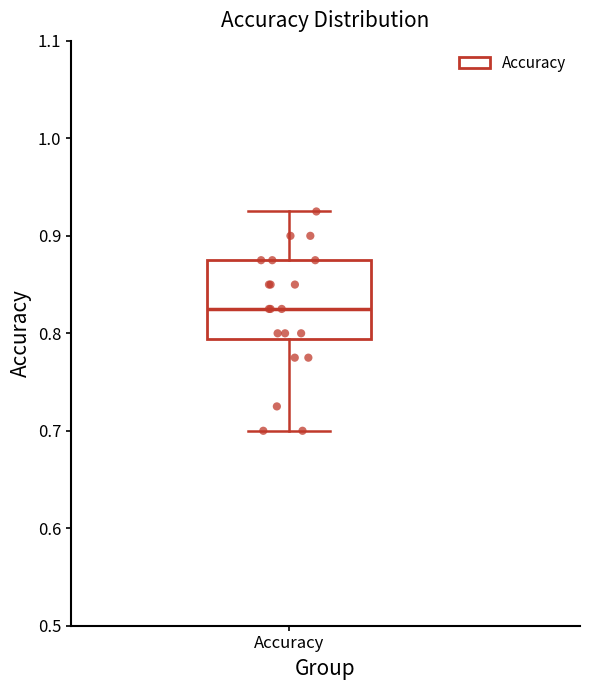

Read this box plot against the y-axis: the position of the median line, the range covered by the box, and the ends of both whiskers. The values are not printed on the chart, so give them approximately, as read against the axis.

median 0.83, box 0.79 to 0.88, whiskers 0.70 to 0.93